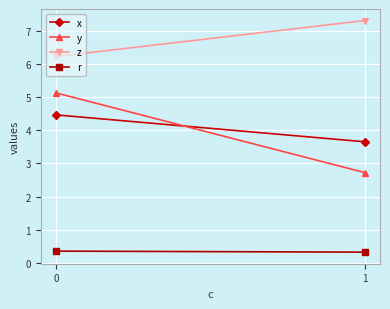

Which category has the lowest value across all series?

1